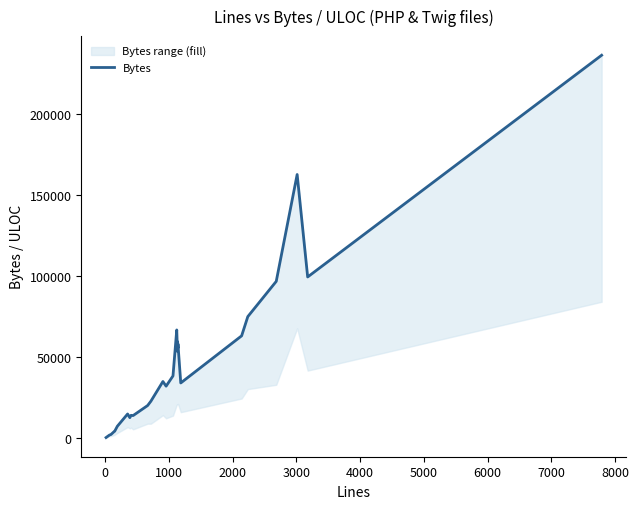

How many data points are less than 53435?

18